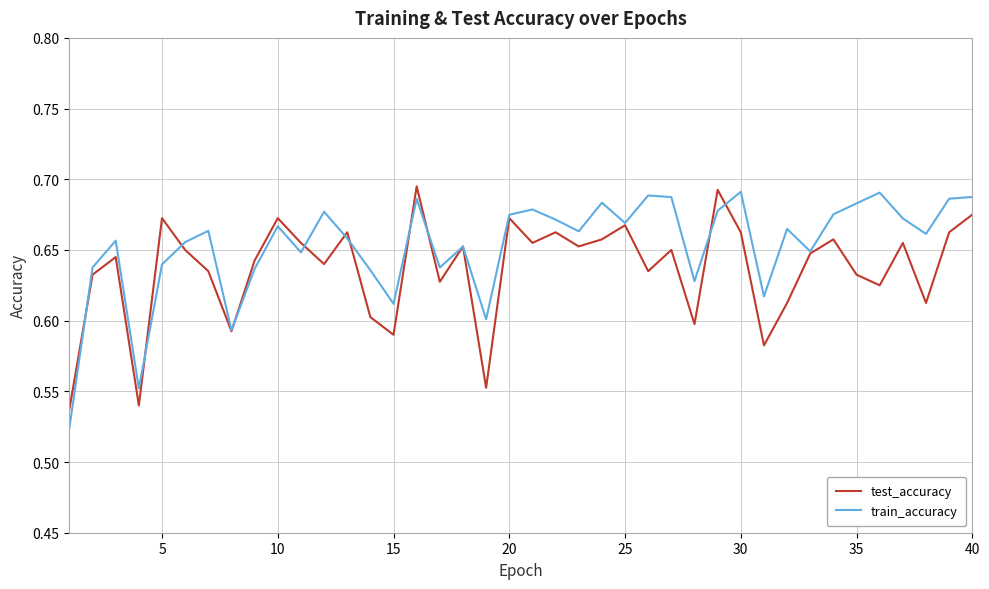

Rank the series by their average value, from lowest to highest.

test_accuracy, train_accuracy